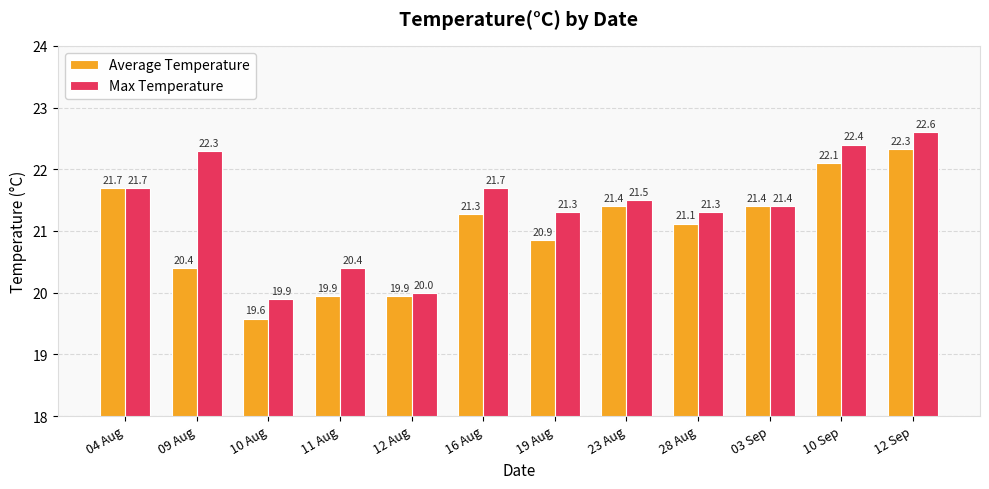

What is the value of the Max Temperature bar at the 2nd from the left?

22.3